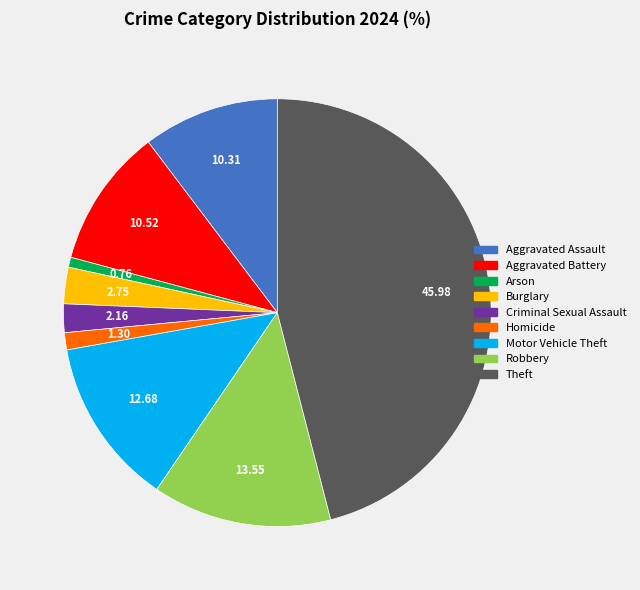

Is the sum of Homicide and Theft greater than half?

No